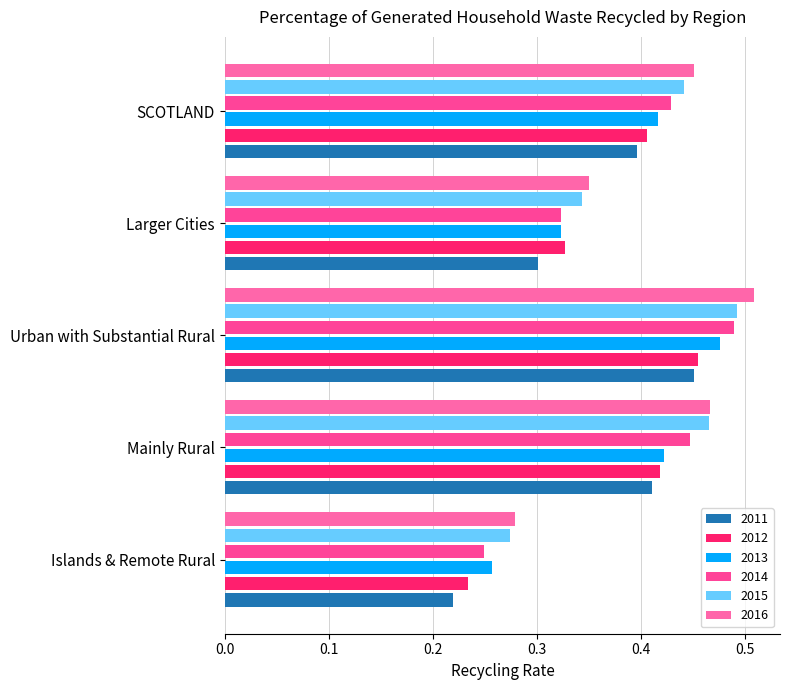

What is the difference between the maximum and second lowest values in the 2014 series?

0.2